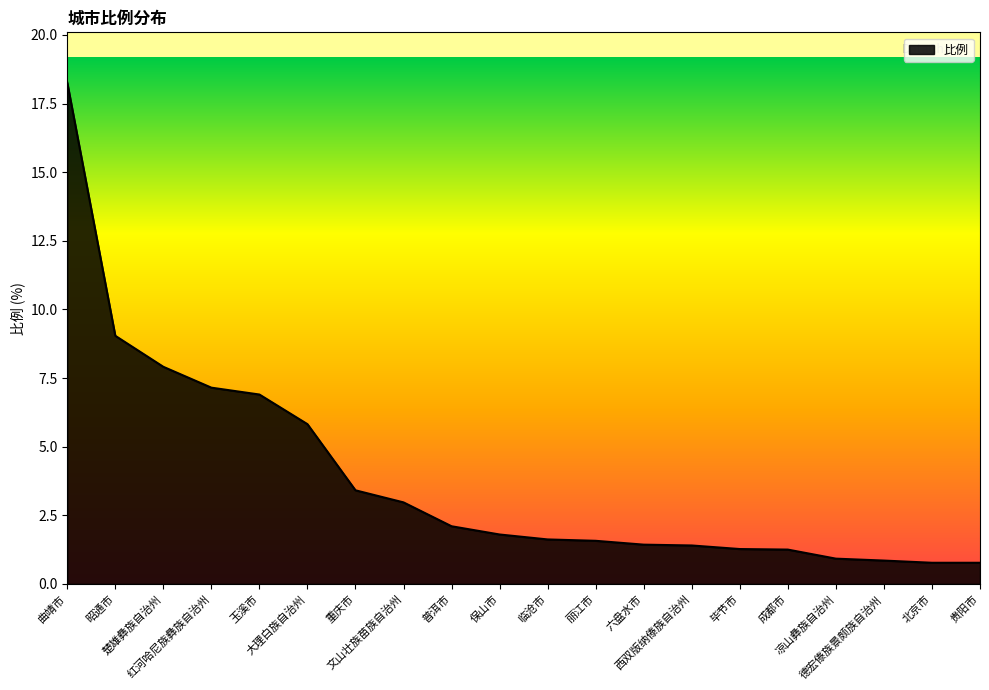

What is the maximum value shown in the chart?

18.3